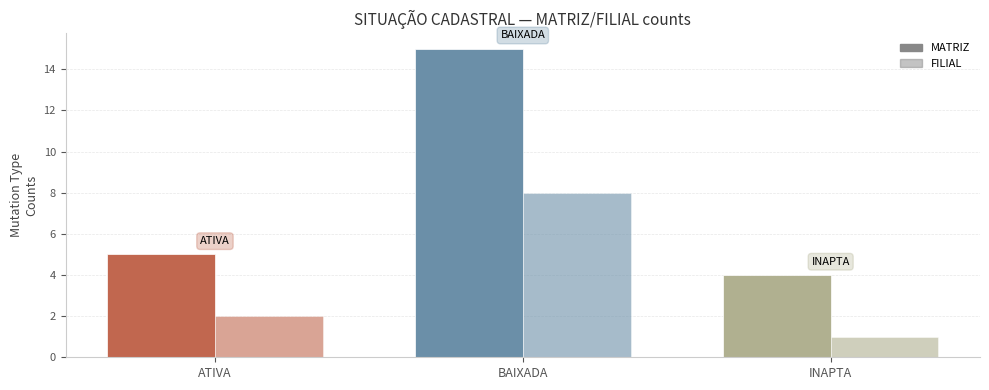

Reading left to right, transcribe all the data shown in this chart.

MATRIZ: 5	15	4
FILIAL: 2	8	1